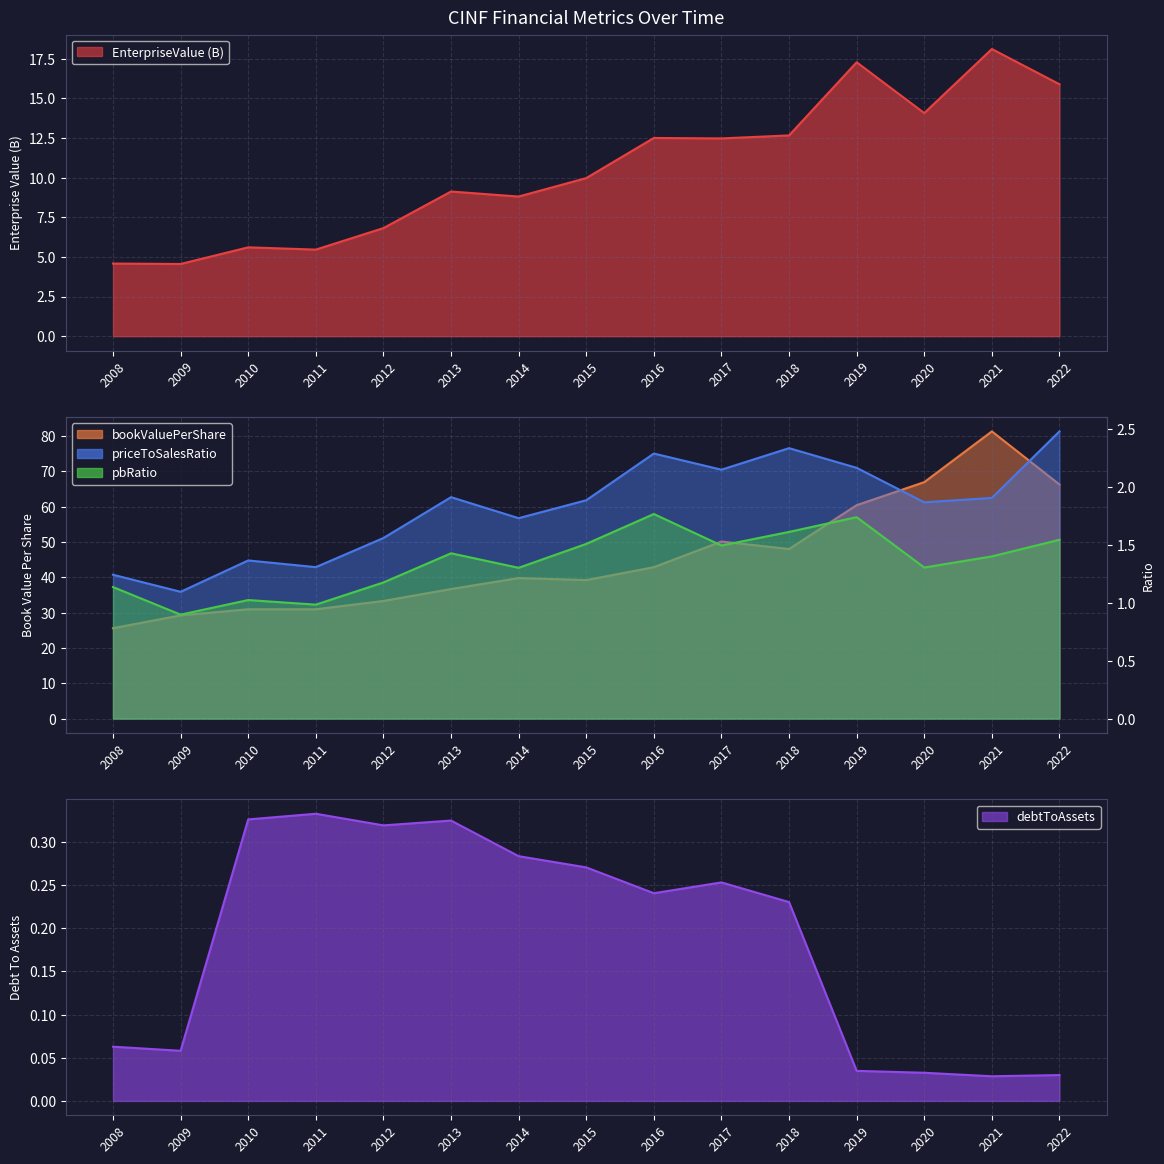

What is the total value across all series at 2009?

35.8